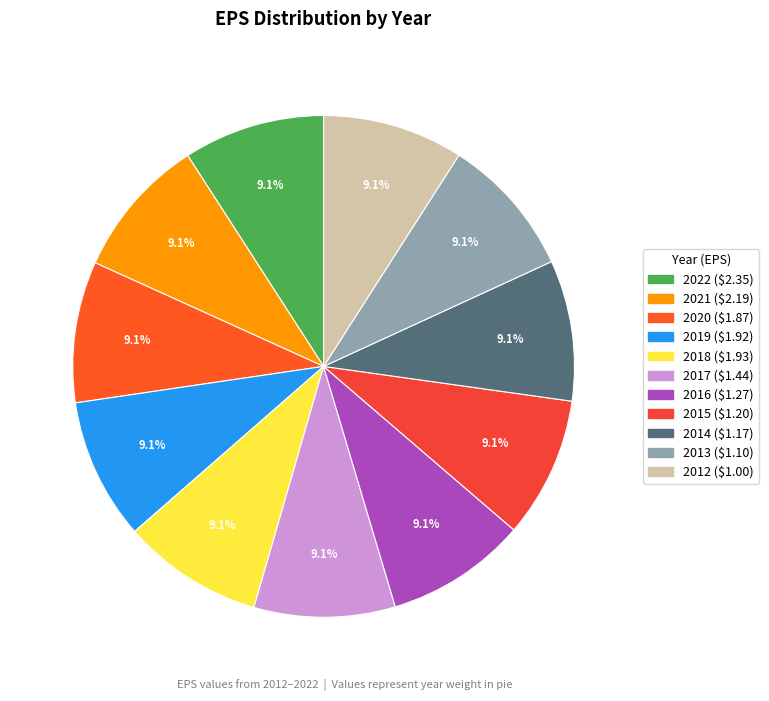

Which category has the smallest portion of the pie?

2012